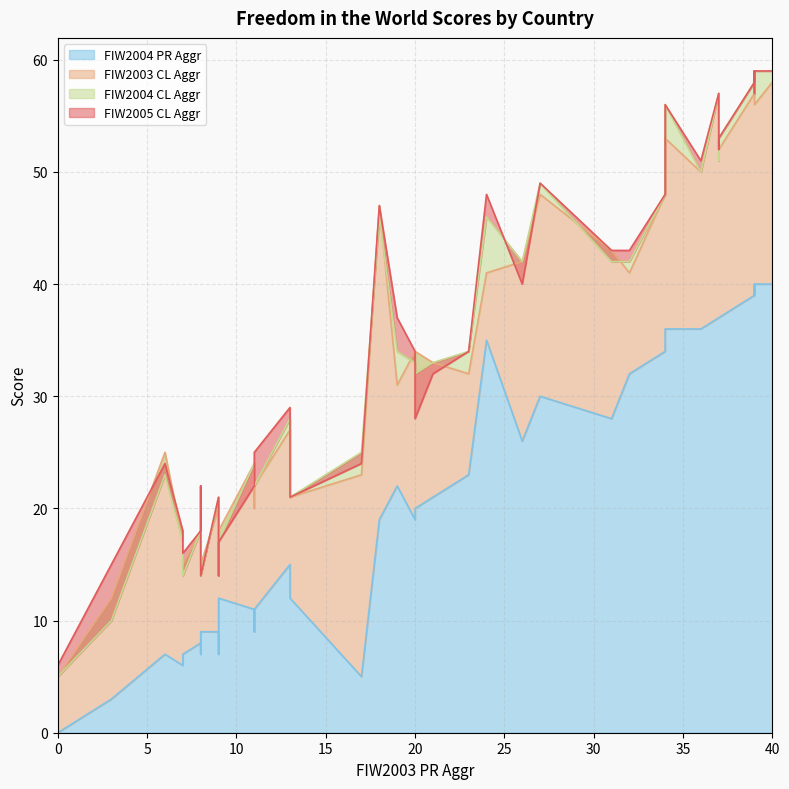

True or false: FIW2004 PR Aggr and FIW2003 CL Aggr cross at least once.

False